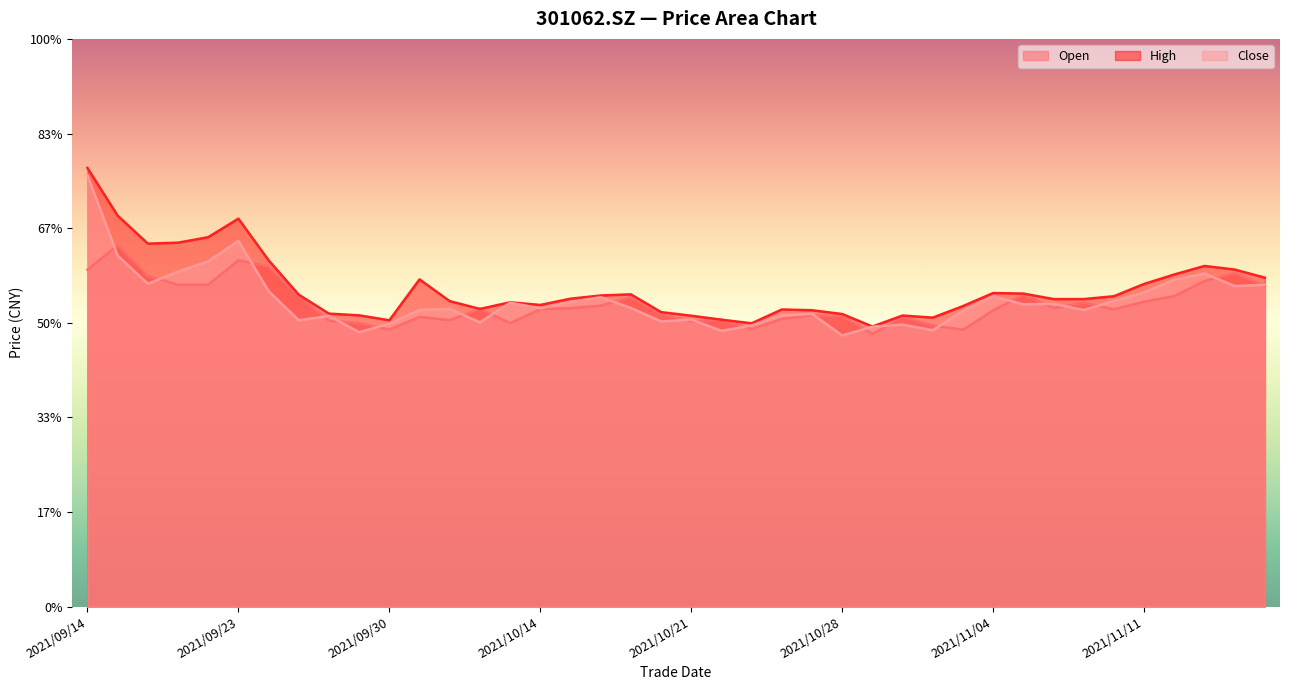

What are all the series names shown in the legend?

Open, High, Close